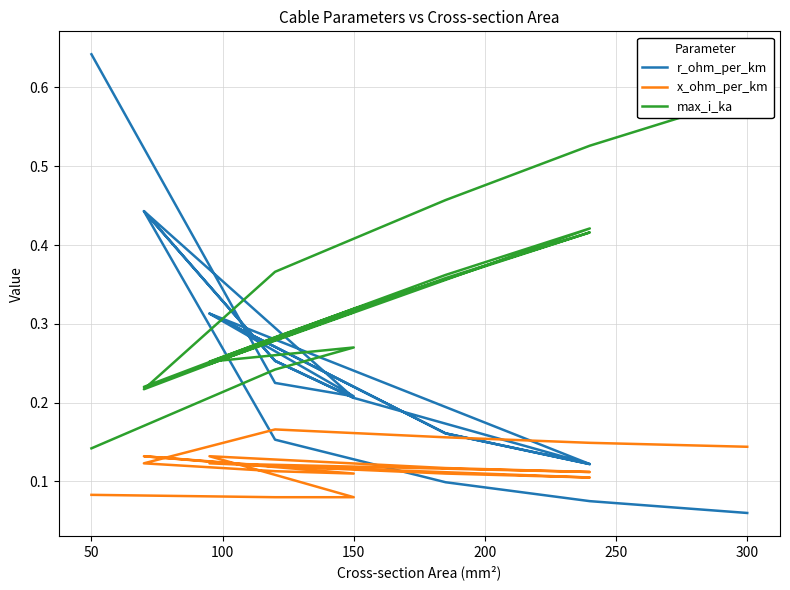

How many distinct data groups are displayed?

3